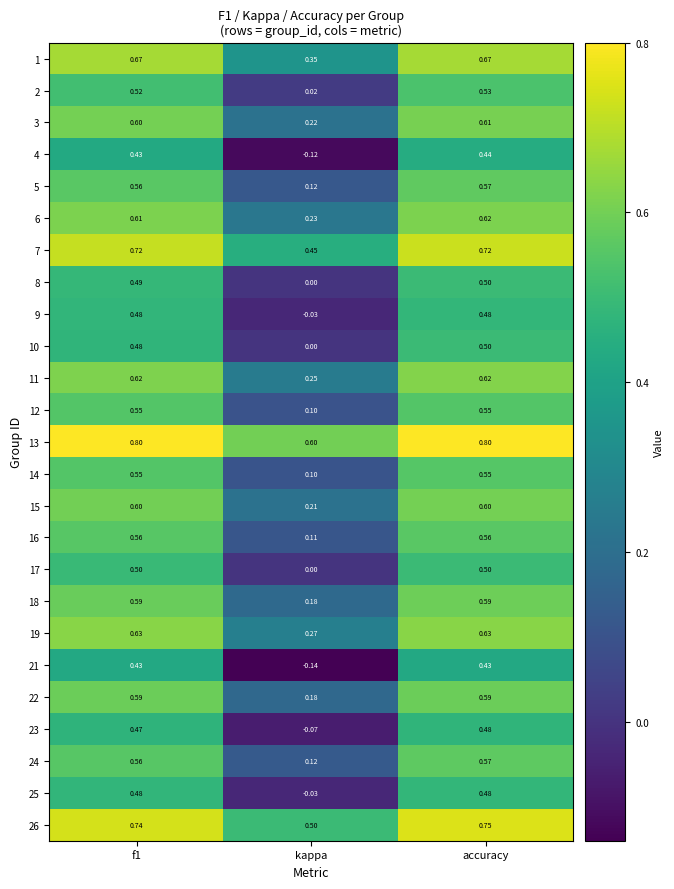

Which series changed the most between f1 and accuracy?

10